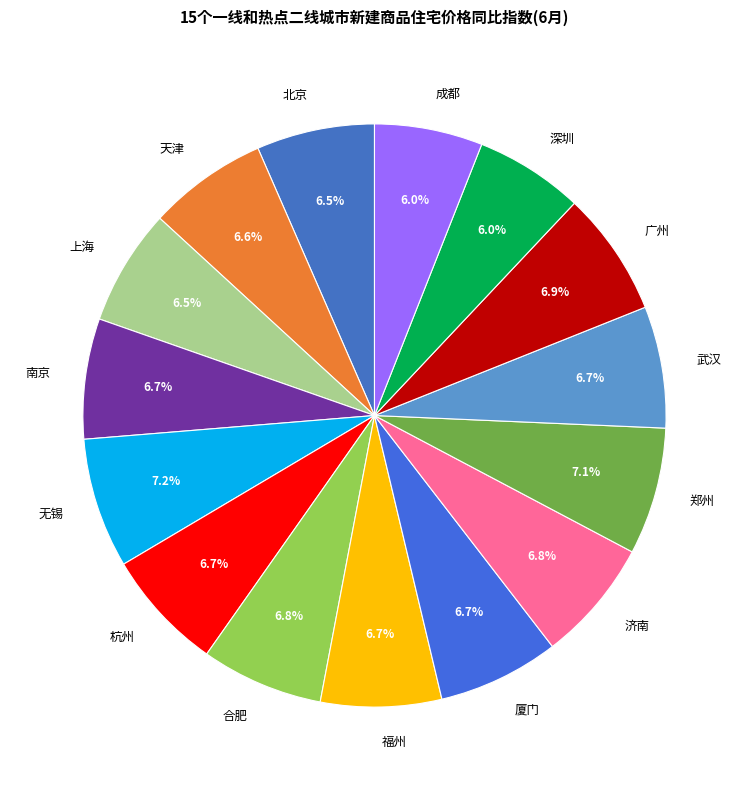

How many slices are in this pie chart?

15